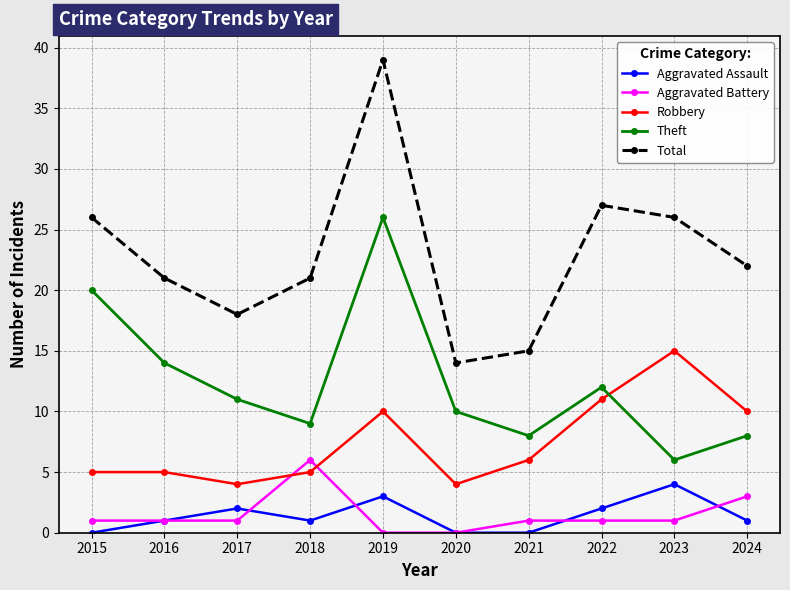

Where does the Theft series first go above 11?

2015